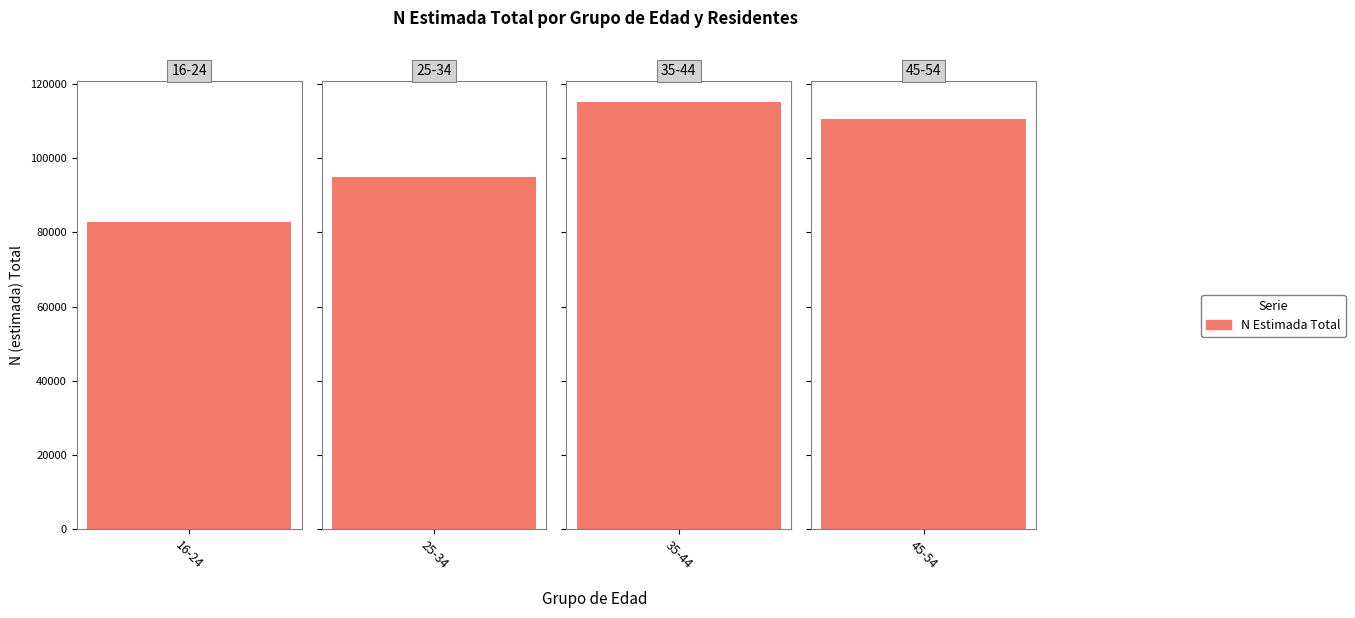

What value does the data have at 45-54?

110524